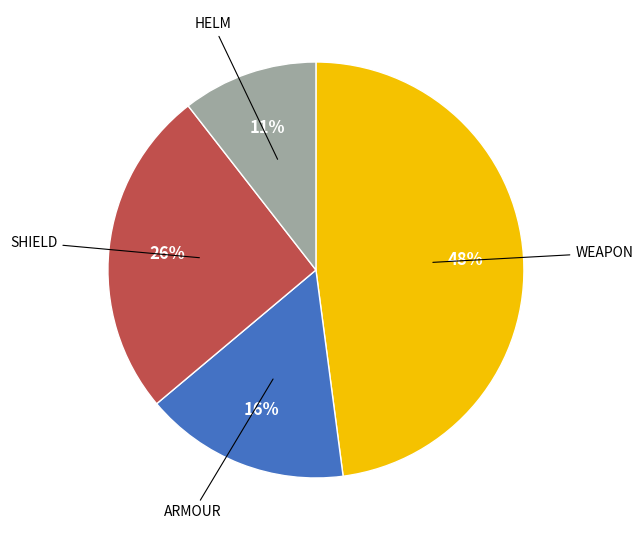

Is there any slice that represents more than half of the pie?

No